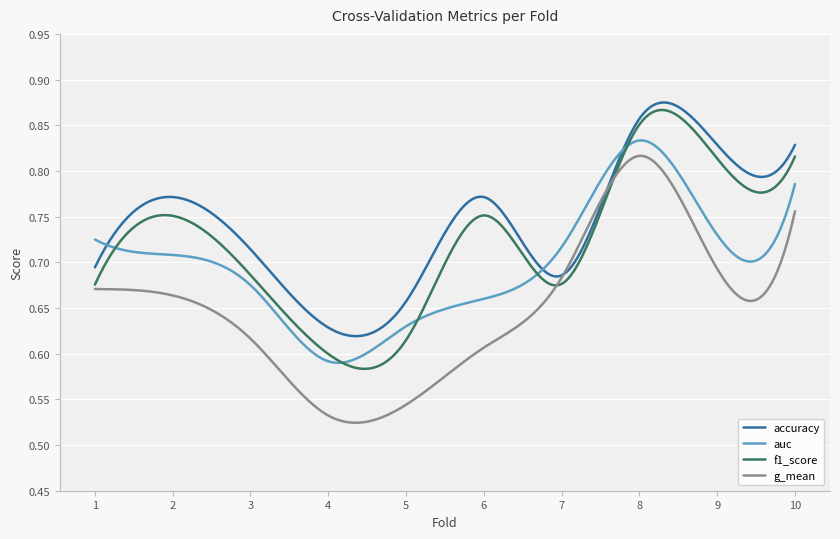

Which series has the largest total across all categories?

accuracy